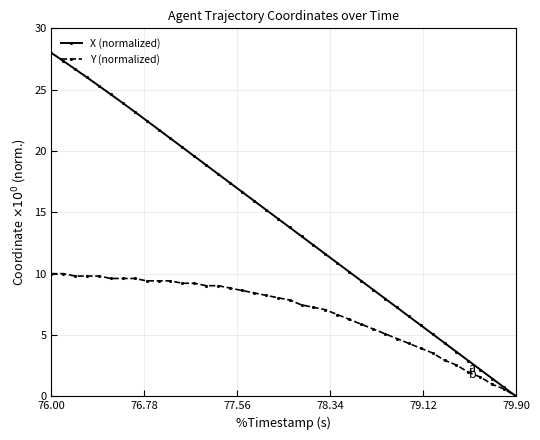

What is the difference between the maximum and minimum values in the X (normalized) series?

28.0